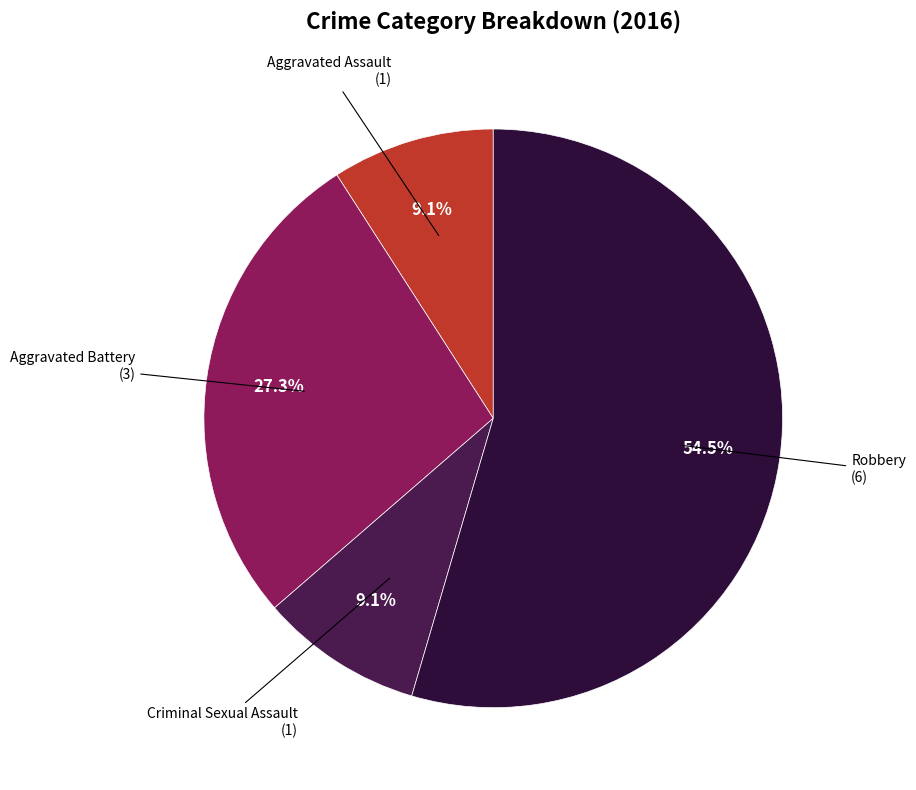

To the nearest percent, what portion does Criminal Sexual Assault represent?

9%